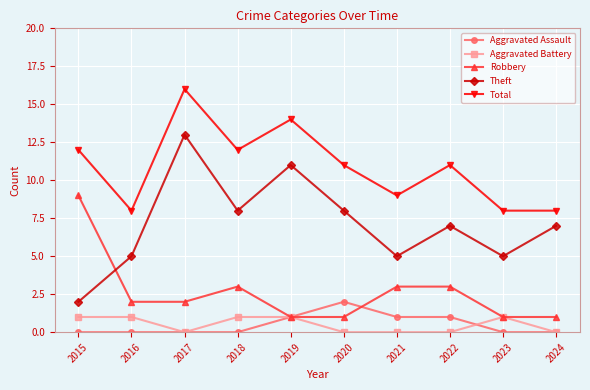

How many lines are shown in the chart?

5